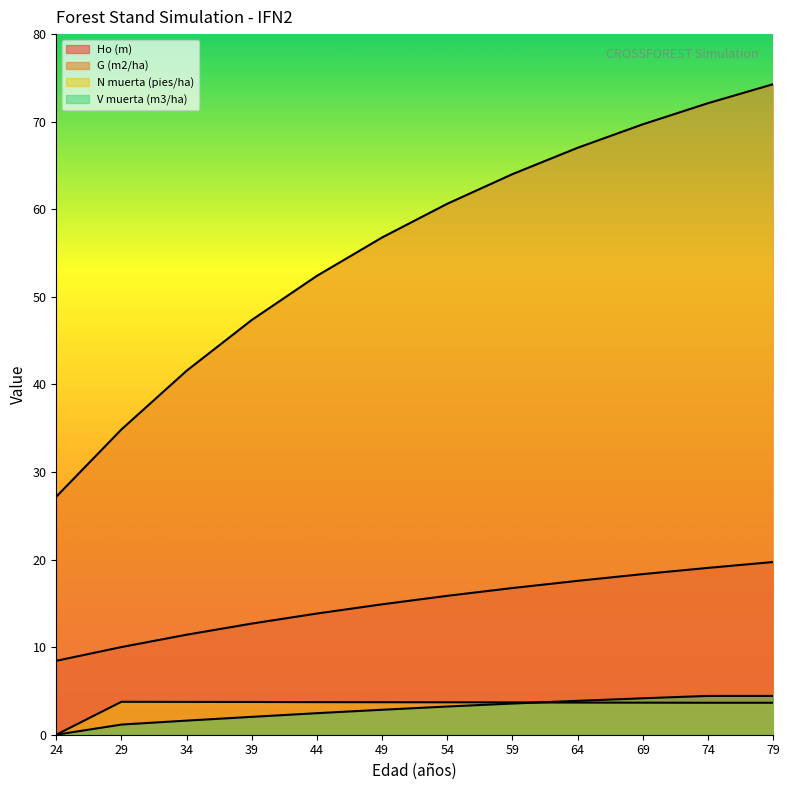

What is the total value across all series at 69?

95.9